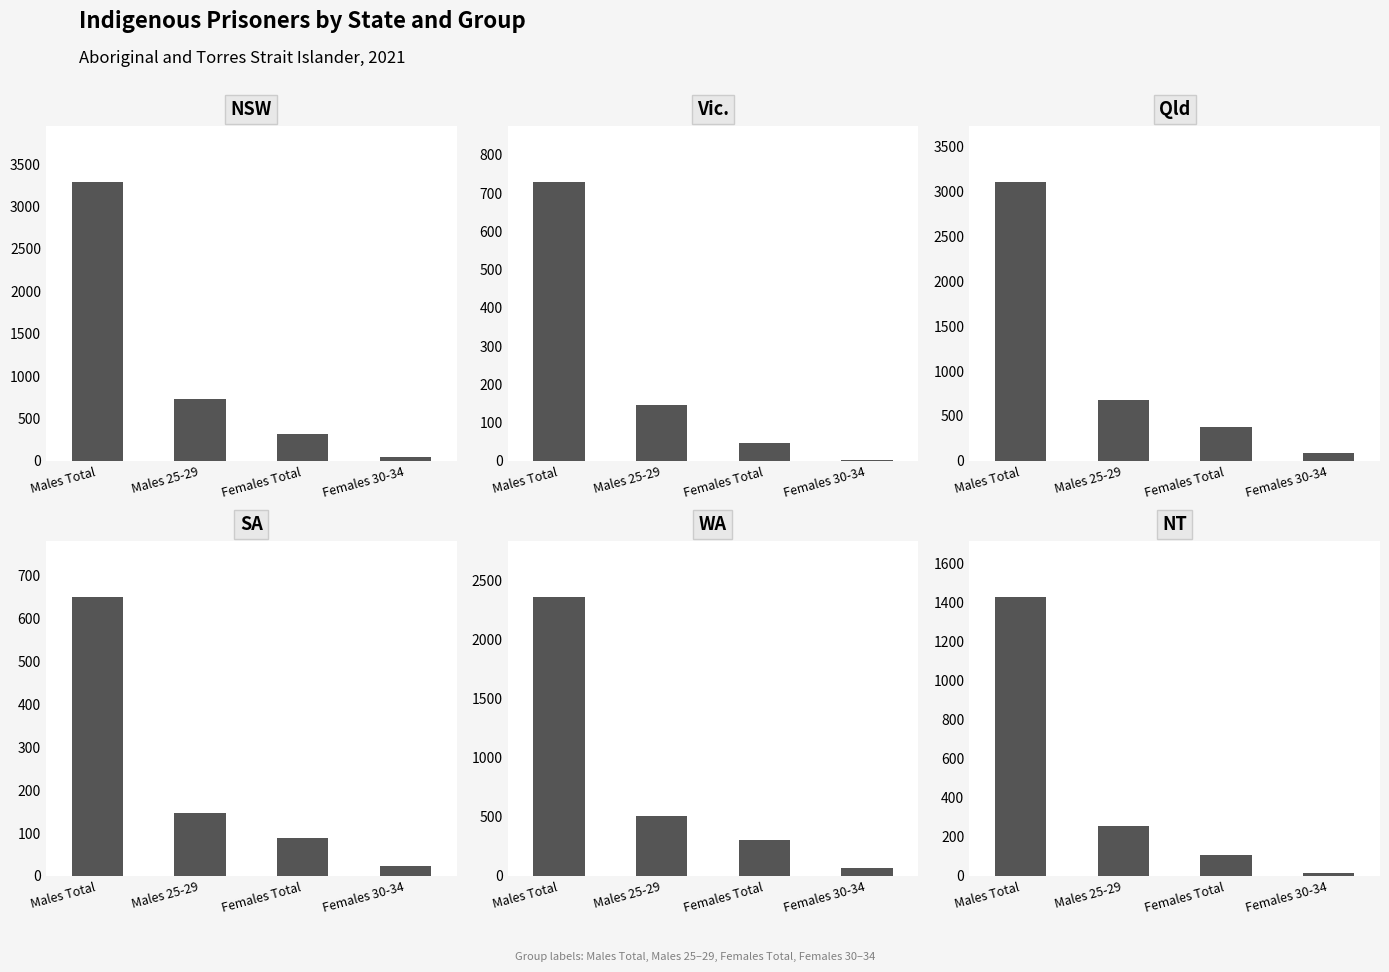

What is the value of the NT bar at the 3rd from the left?

107